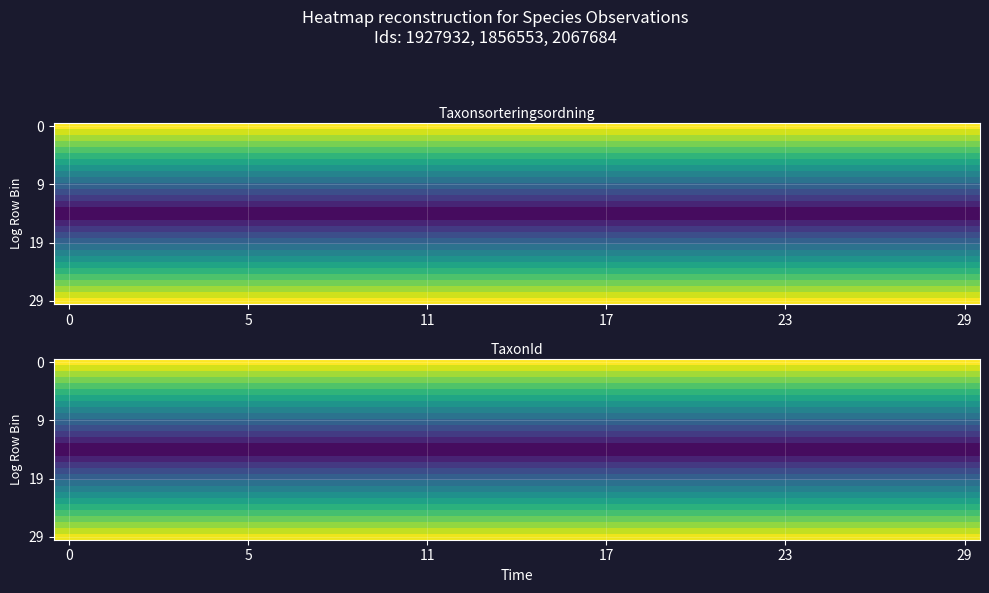

Between 22 and 20, which is larger?

22